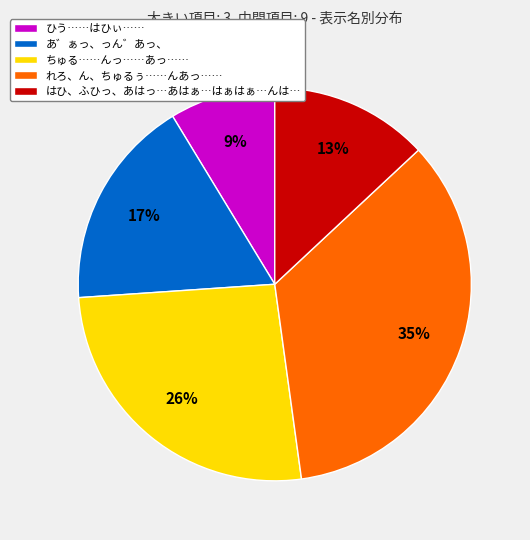

Combined, do はひ、ふひっ、あはっ…あはぁ…はぁはぁ…んは… and れろ、ん、ちゅるぅ……んあっ…… account for over 50%?

No